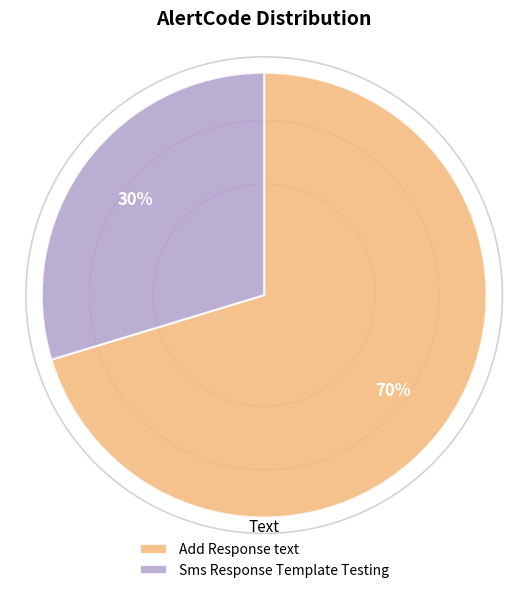

Approximately how many times larger is the value at Sms Response Template Testing compared to Add Response text?

0.4